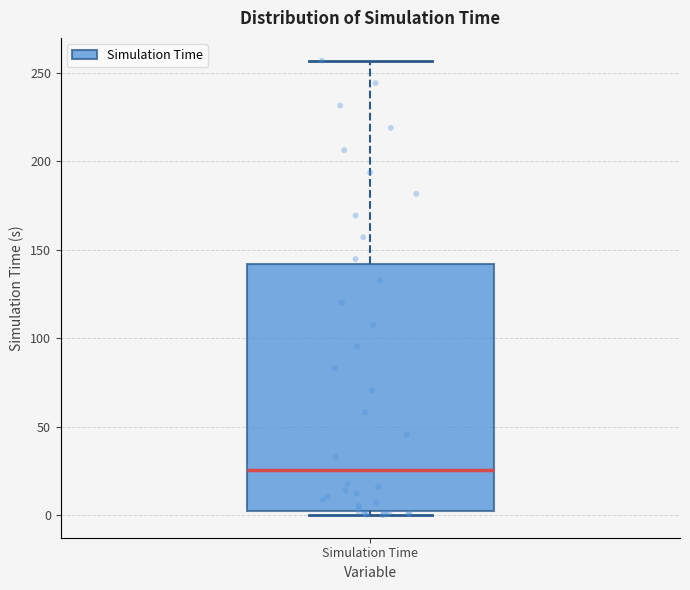

Read this box plot against the y-axis: the position of the median line, the range covered by the box, and the ends of both whiskers. The values are not printed on the chart, so give them approximately, as read against the axis.

median 25, box 0 to 140, whiskers 0 (just below the box's lower edge) to 255